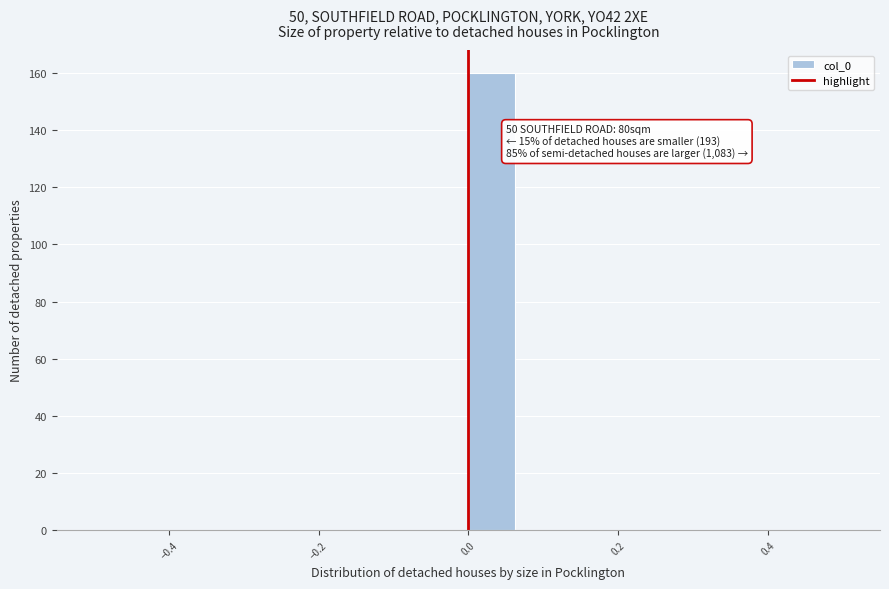

Read against the x-axis, roughly where is the centre of the tallest bar?

0.04